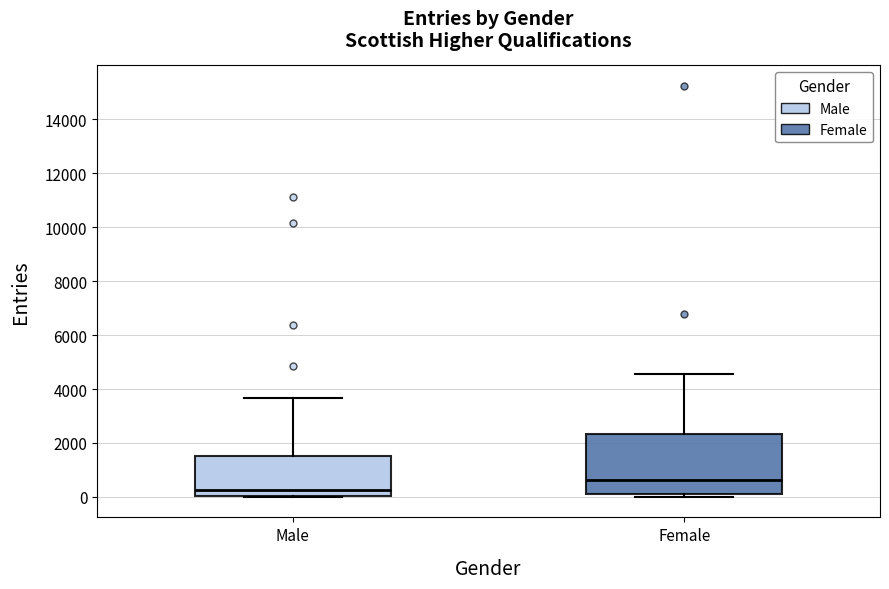

Where is the lower edge of the box for Female on the y-axis? The values are not printed on the chart, so give them approximately, as read against the axis.

200